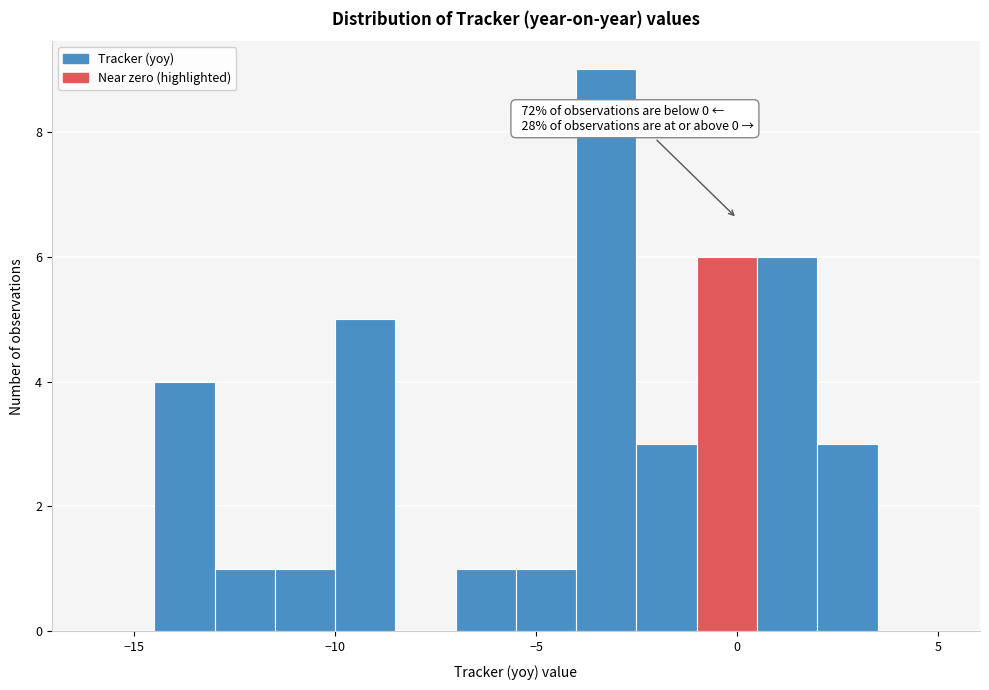

Read against the x-axis, roughly where is the centre of the tallest bar?

-3.0